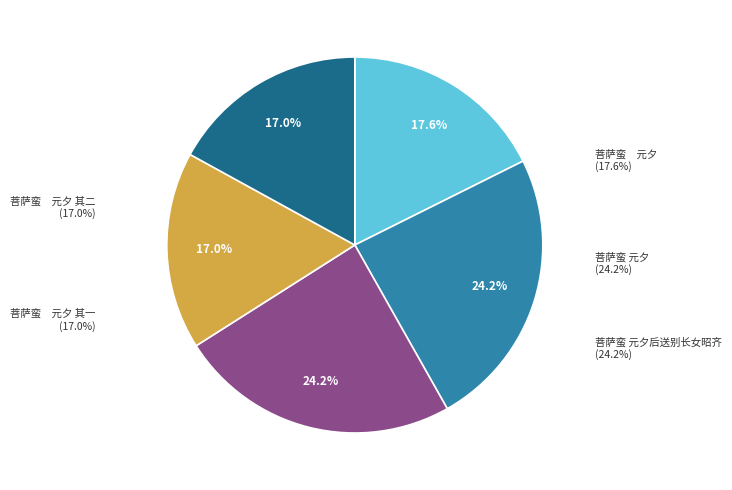

Which has a higher value, 菩萨蛮　元夕 其一 or 菩萨蛮 元夕后送别长女昭齐?

菩萨蛮 元夕后送别长女昭齐